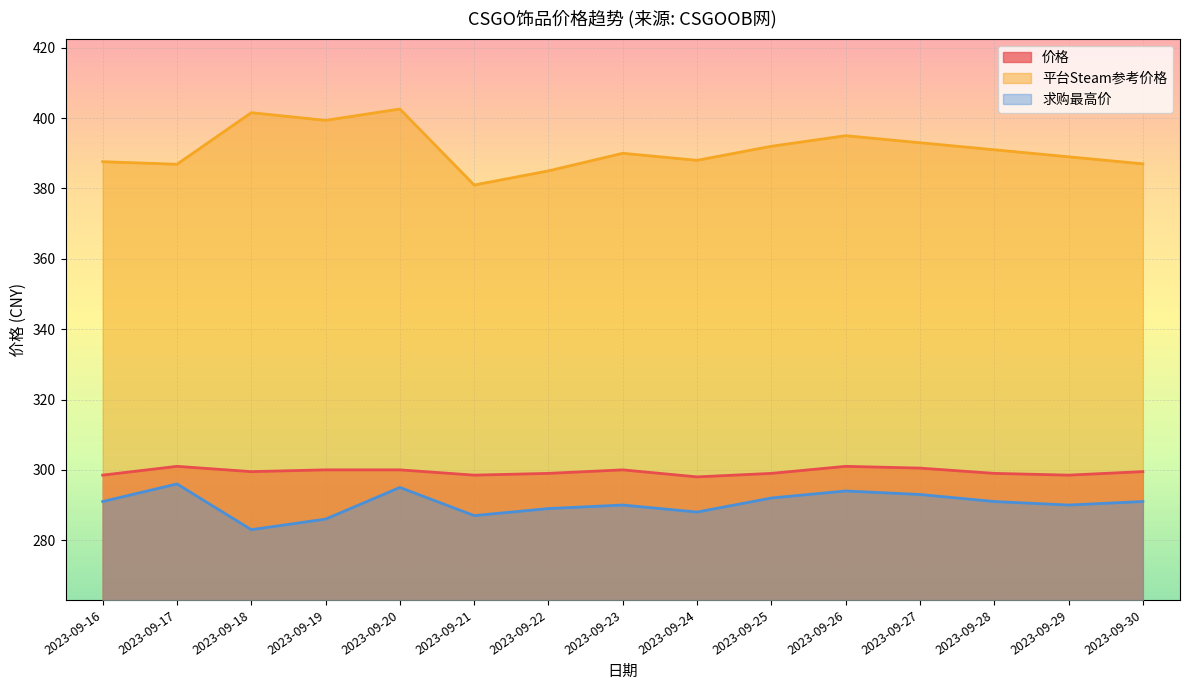

Is the value of 平台Steam参考价格 at 2023-09-16 greater than the value of 价格 at 2023-09-16?

Yes